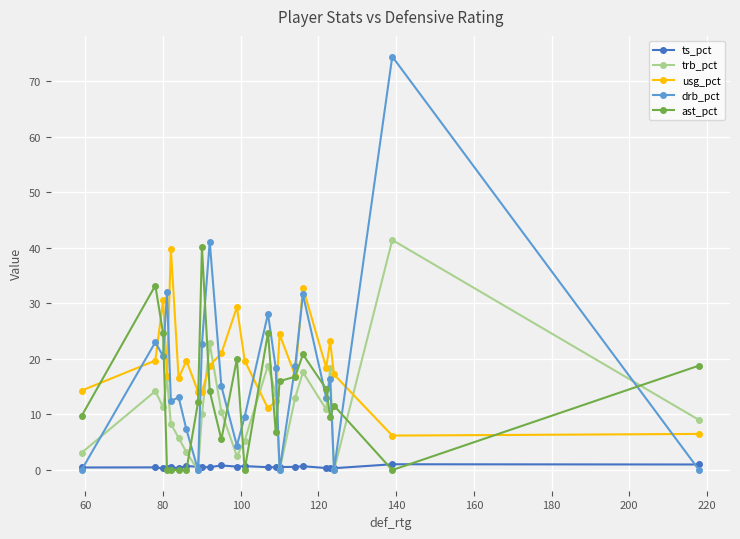

Which series has the largest range (max minus min)?

drb_pct